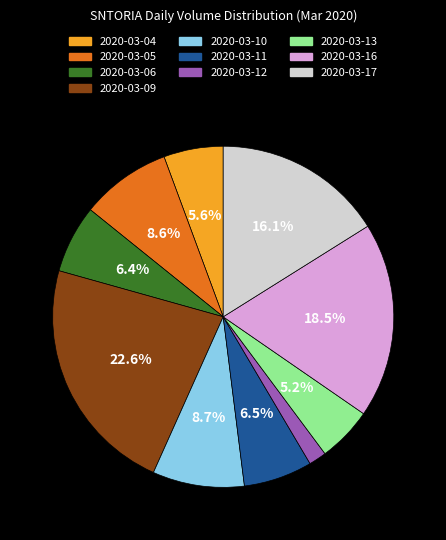

What percentage is the 2020-03-05 slice, to the nearest percent?

9%